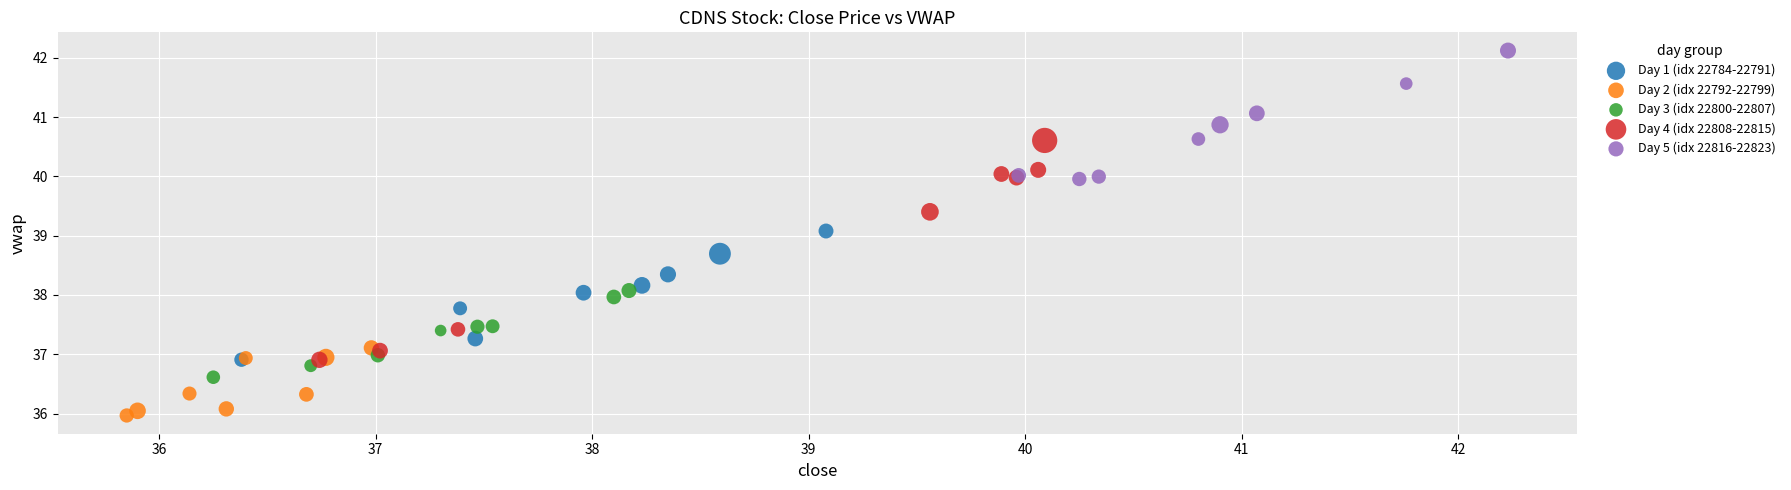

Which series contains the highest Y value?

Day 5 (idx 22816-22823)